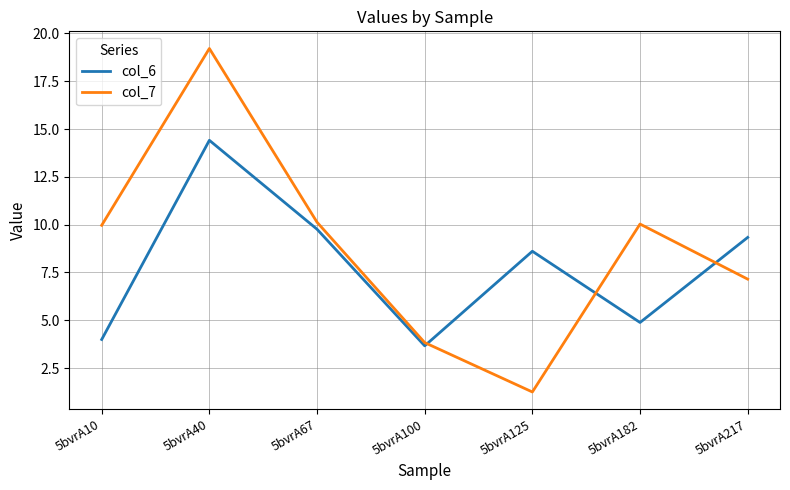

Rank the series at 5bvrA67 from lowest to highest value.

col_6, col_7